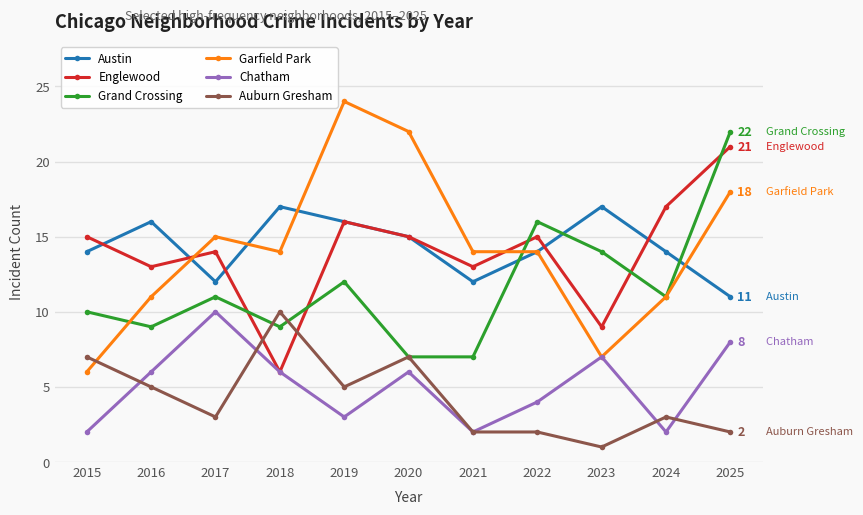

In Grand Crossing, how many points are higher than both neighbors (excluding endpoints)?

3